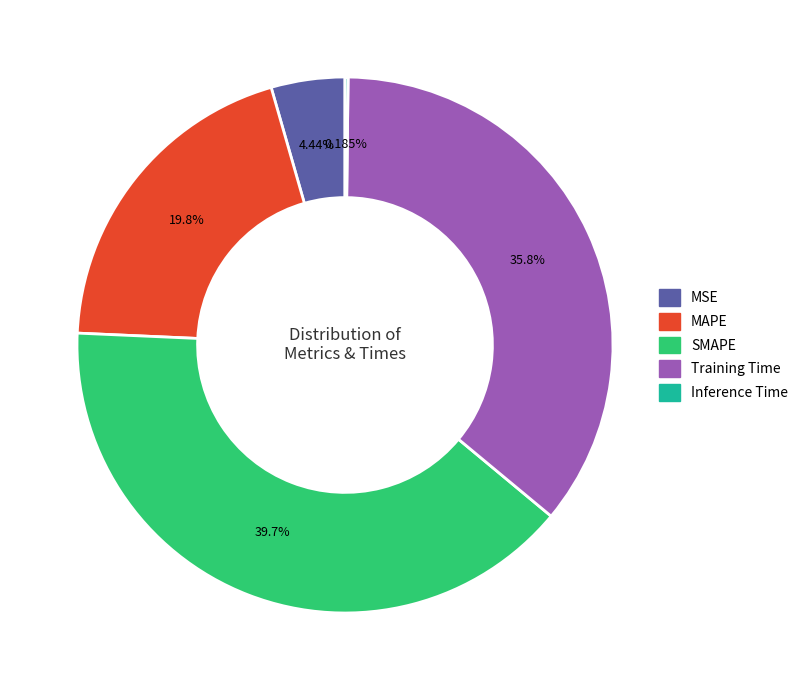

Does any single category account for the majority?

No